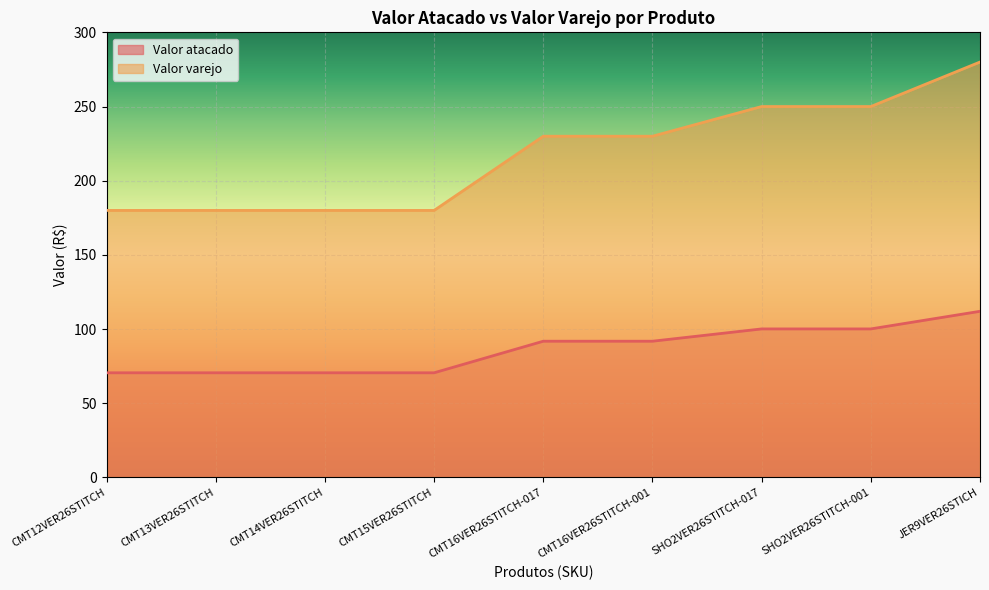

What is the difference between the highest and lowest values at JER9VER26STICH?

168.0